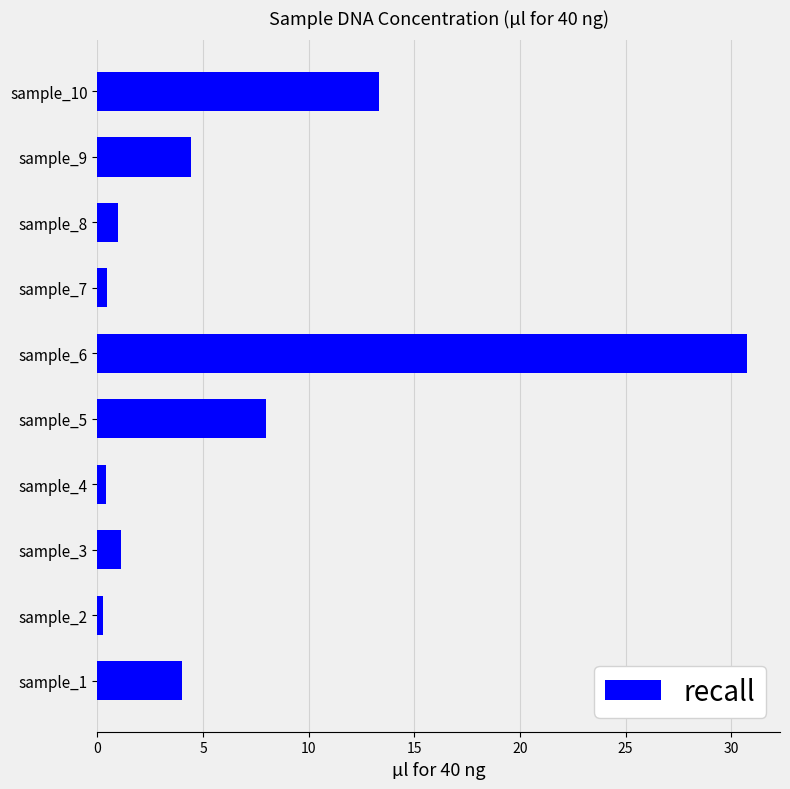

What is the difference between the maximum and minimum values?

30.5